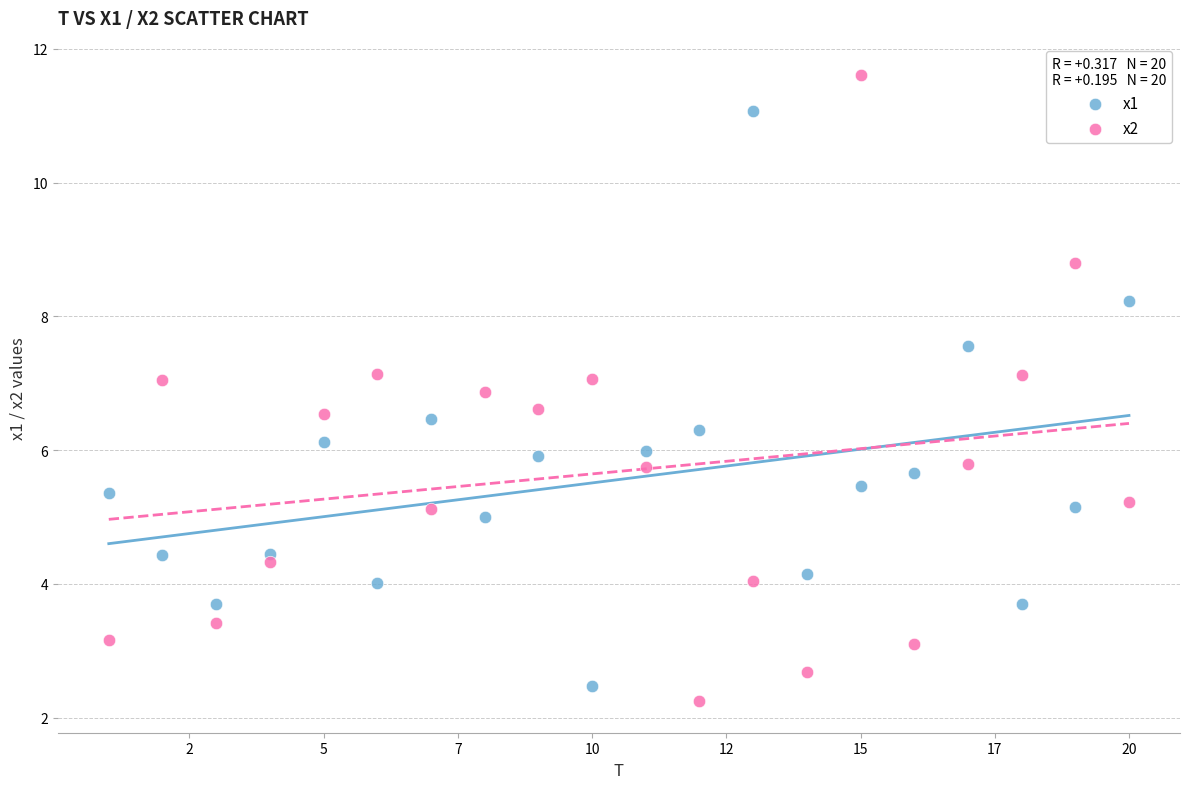

Across all data points, what is the range of X values (max minus min)?

19.0